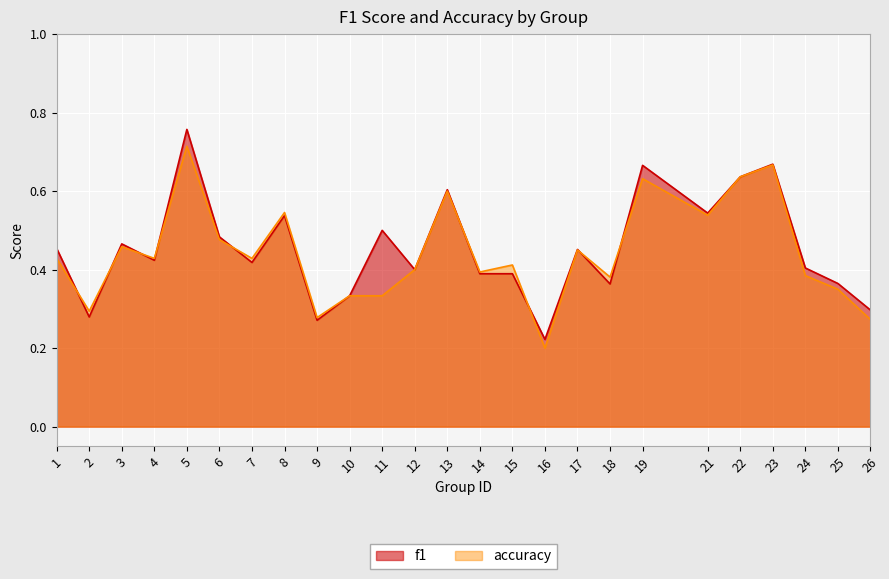

List the series in order of their overall mean, lowest first.

accuracy, f1